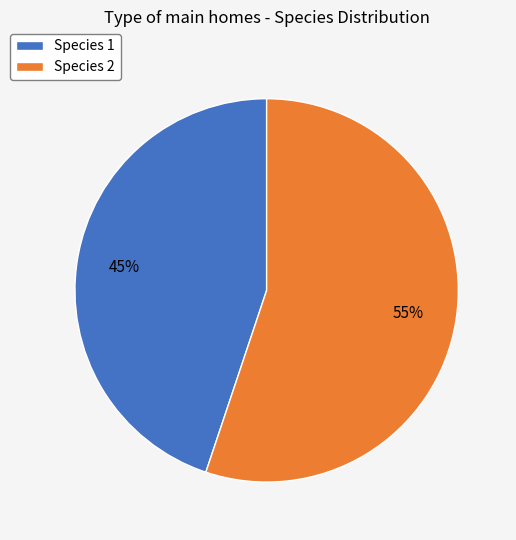

The Species 1 slice represents 35% of the pie. True or false?

False